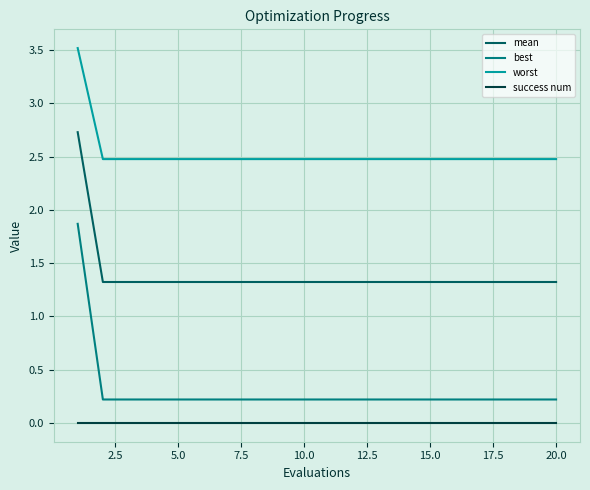

True or false: worst and mean intersect in this chart.

False